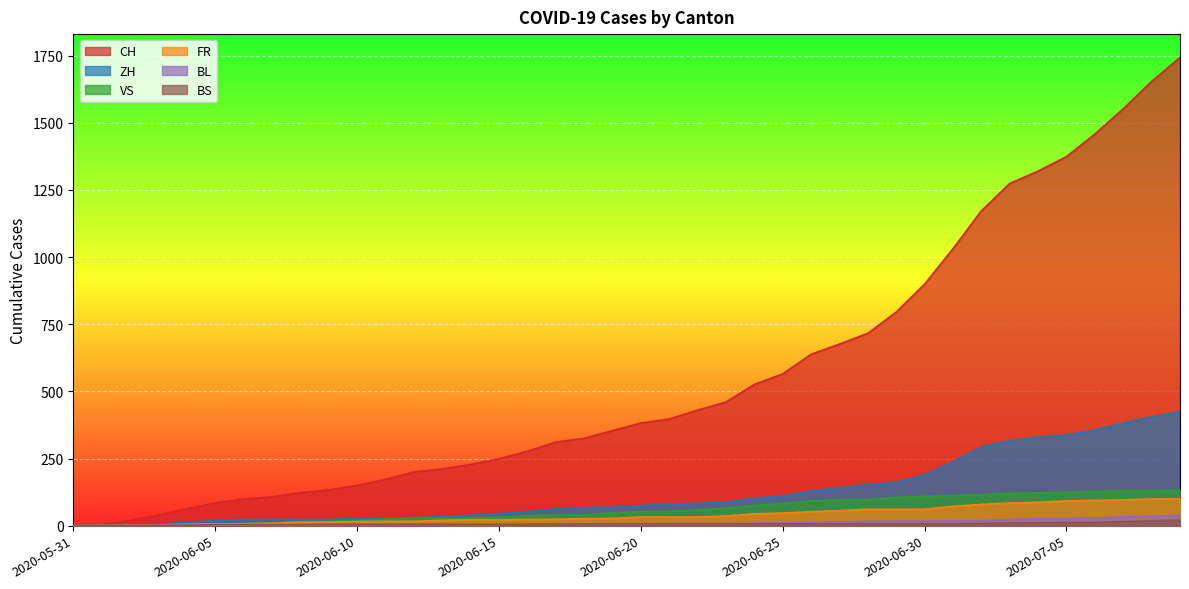

What is the approximate value of ZH at 2020-06-27?

141